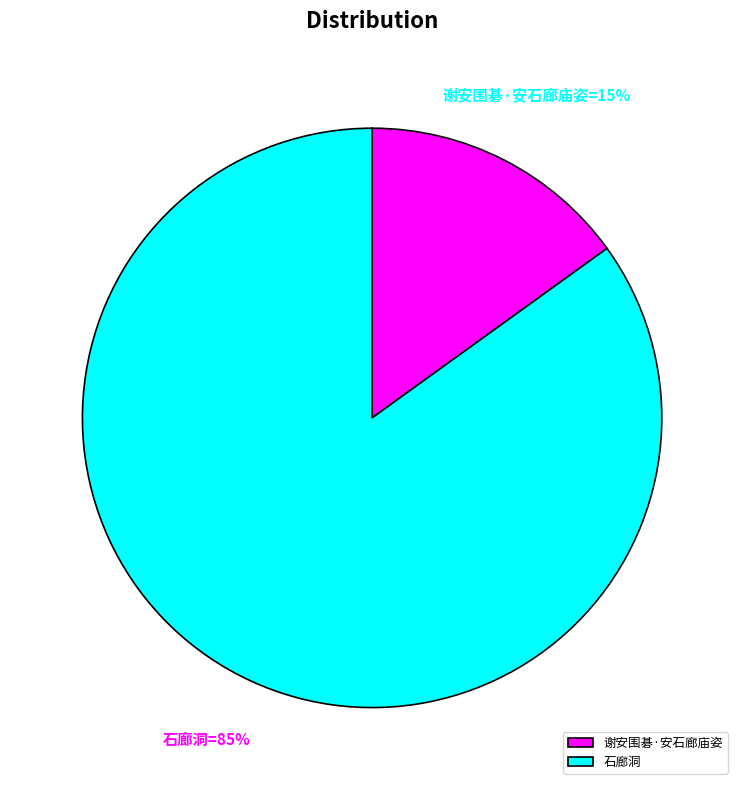

To the nearest percent, what is the difference between the largest and smallest slice percentages?

70%